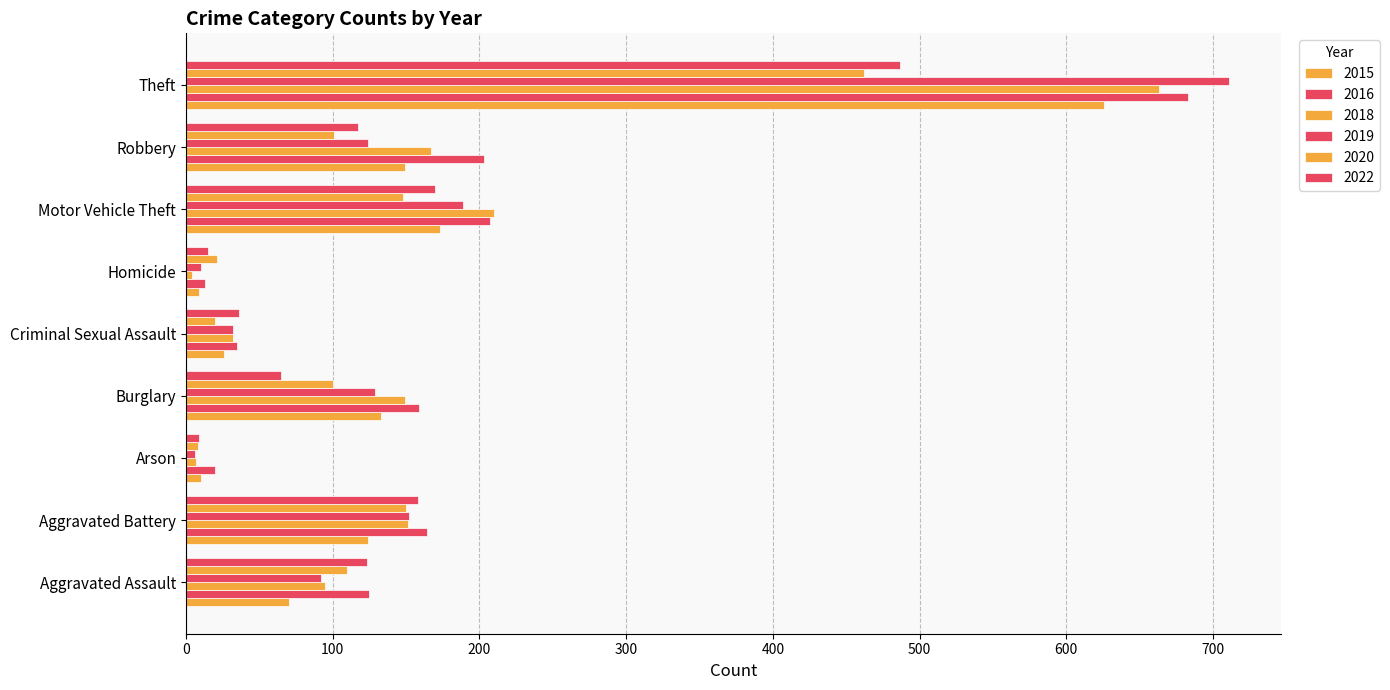

At which label does 2020 first exceed 101?

Aggravated Assault